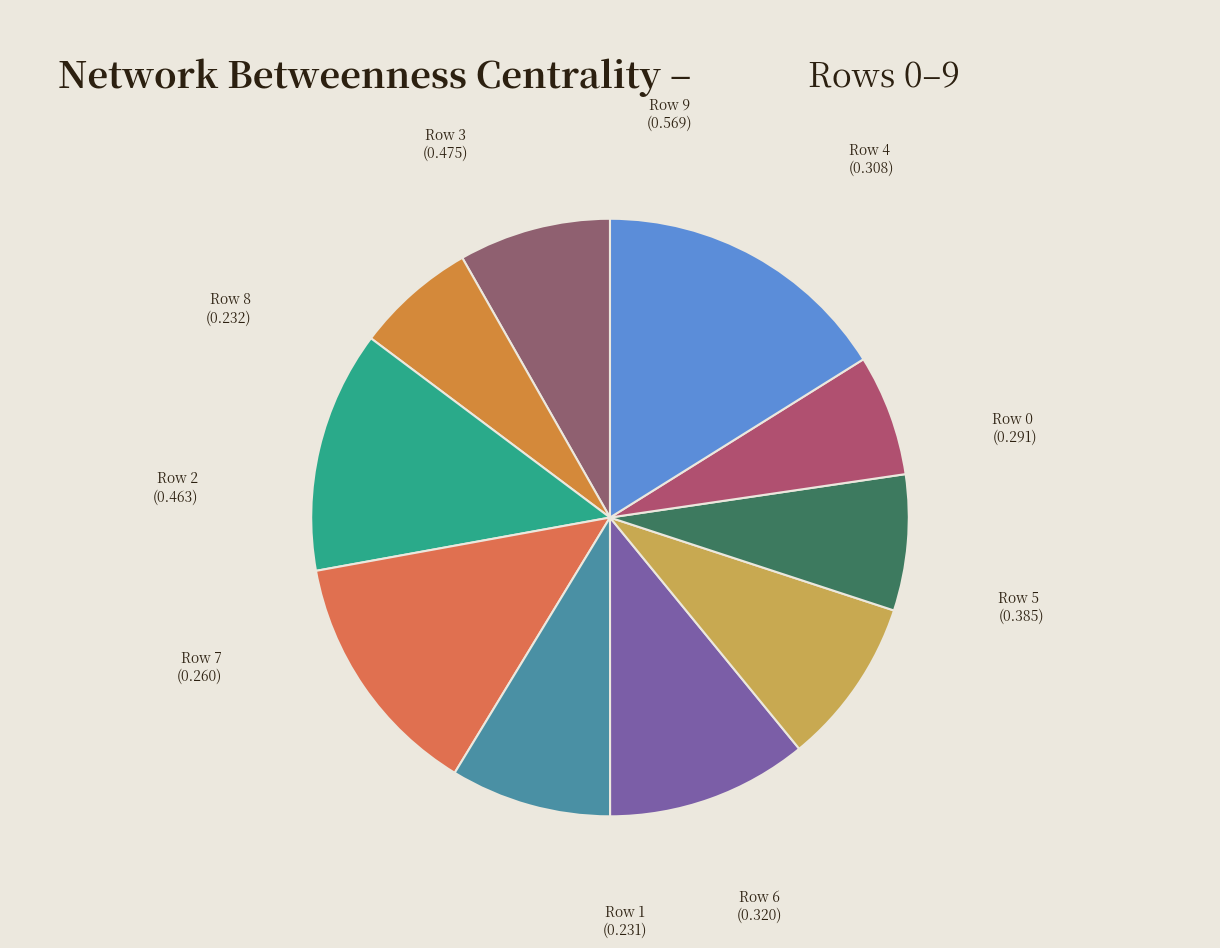

What is the largest slice in the pie chart?

Row 9